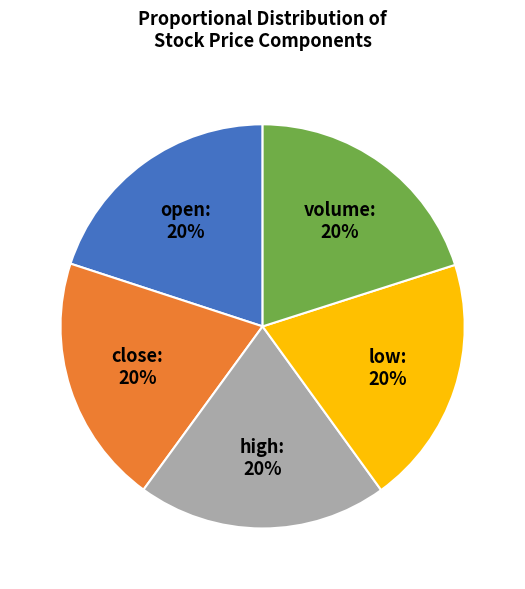

Is there any slice that represents more than half of the pie?

No